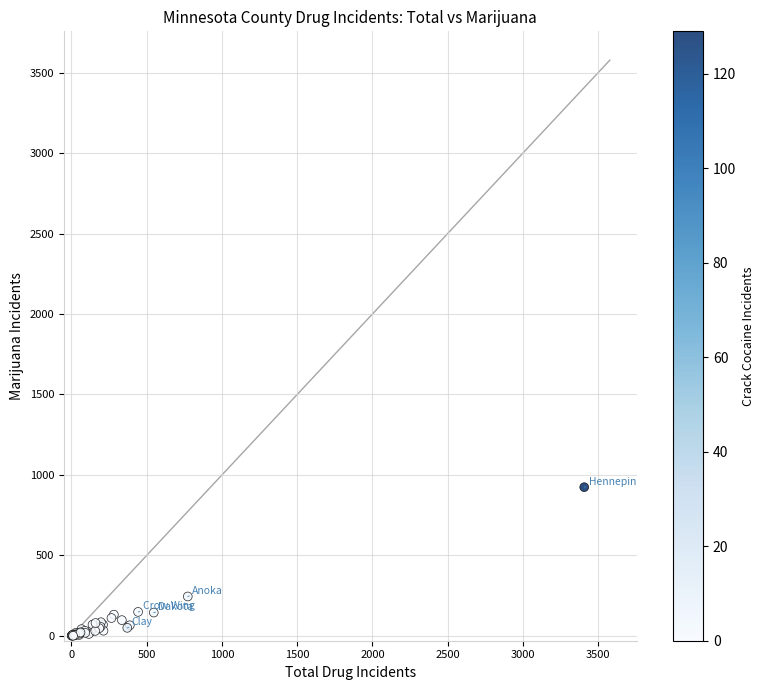

What Y value in the scatter plot is closest to 462?

245